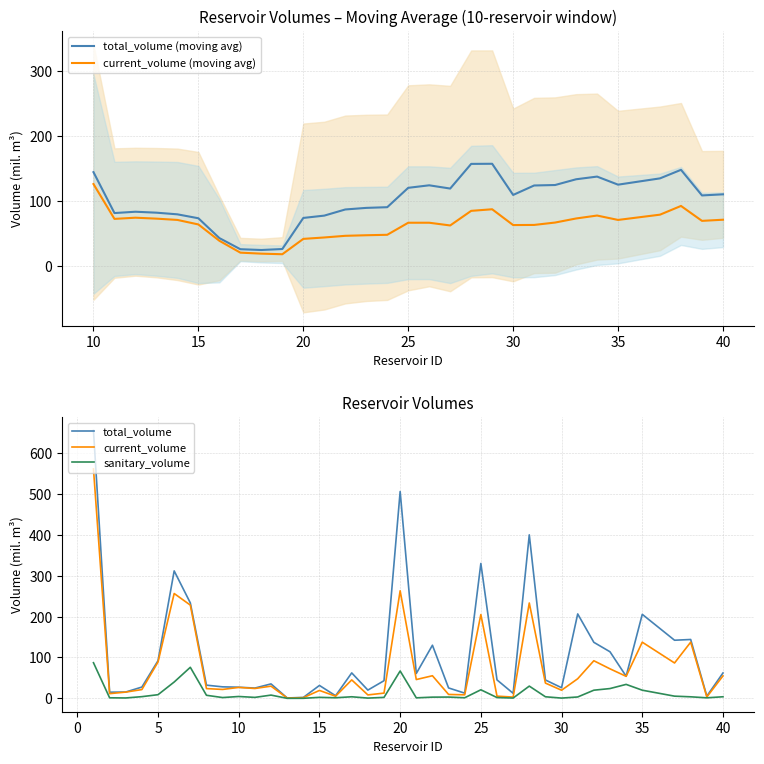

Is the value of total_volume at 5 greater than the value of sanitary_volume at 35?

Yes